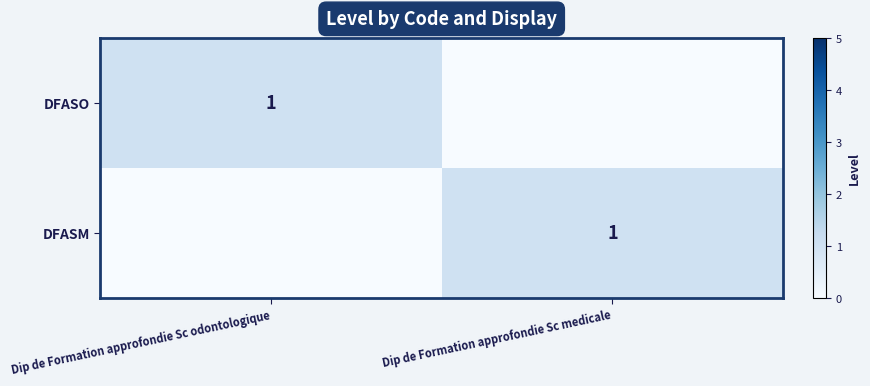

Is it true that DFASM equals 1 at Dip de Formation approfondie Sc medicale?

True